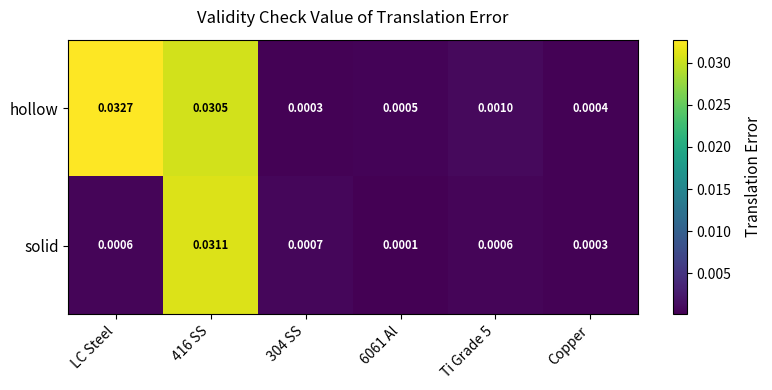

Which category has the lowest value across all series?

6061 Al